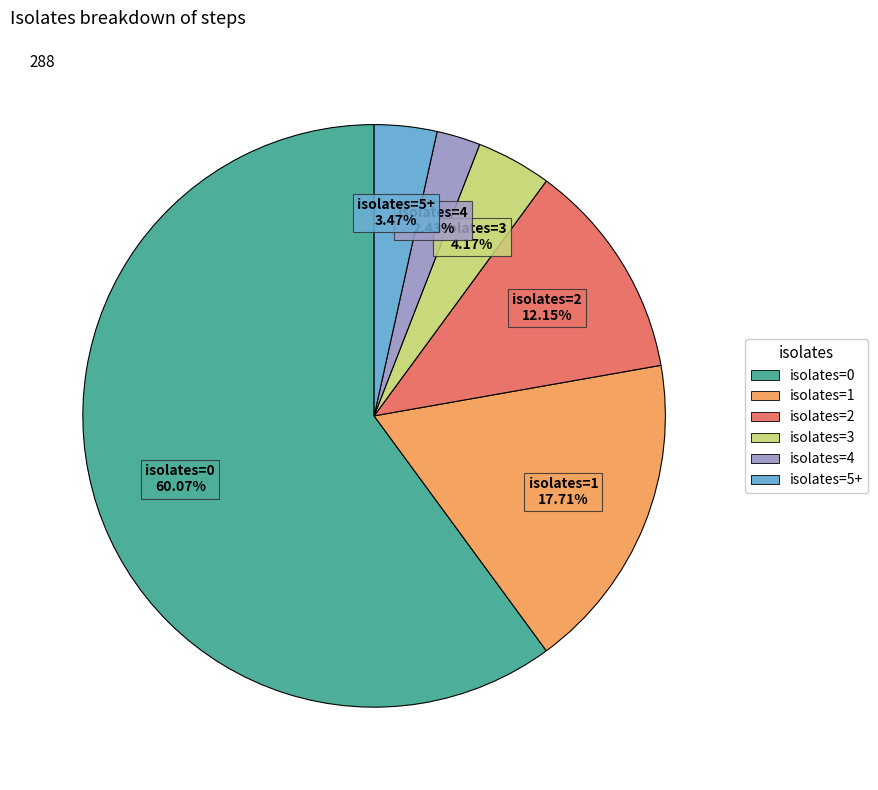

Combined, do isolates=1 and isolates=5+ account for over 50%?

No